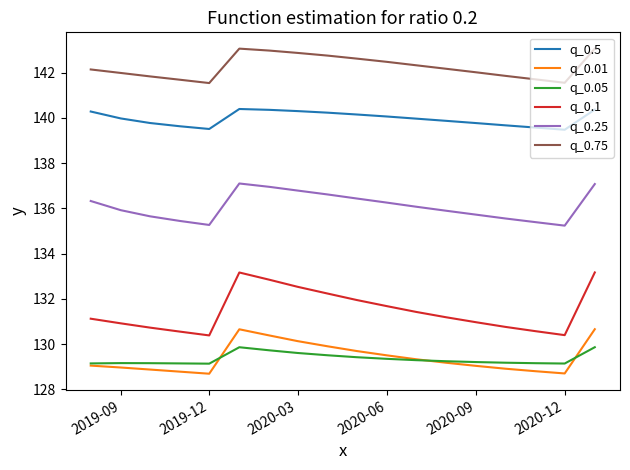

What is the maximum value for q_0.05?

129.9